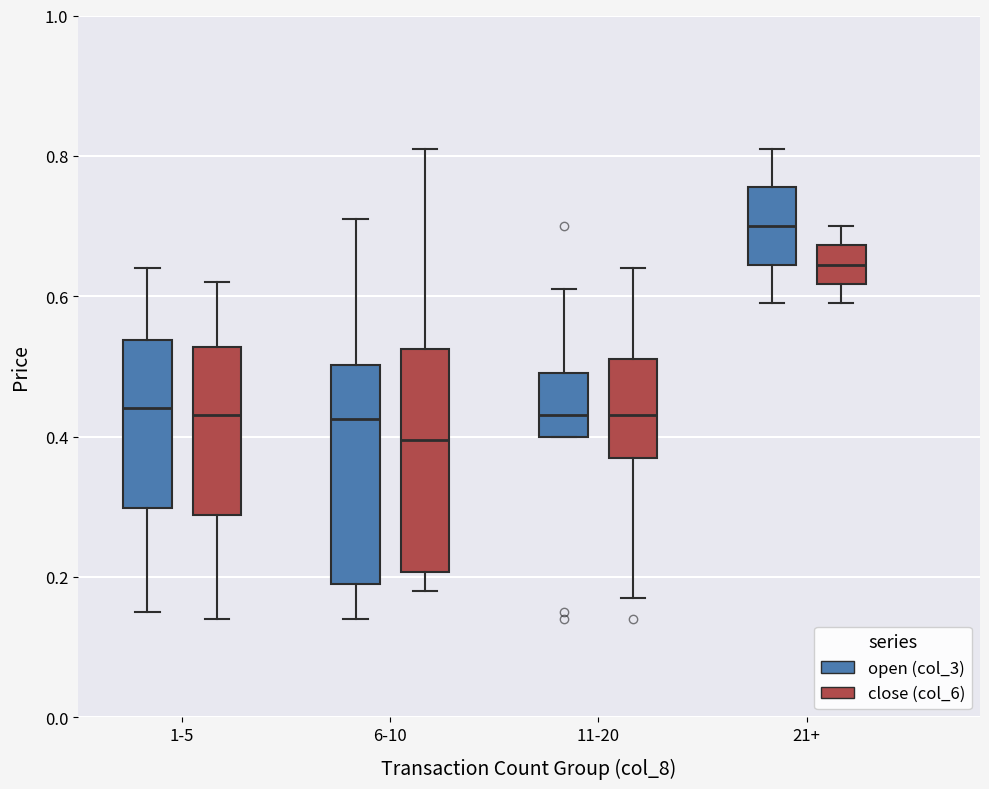

Reading left to right, transcribe this box plot: for each box, give where its median line is, the range the box spans, and where its two whiskers end, as read against the y-axis. The values are not printed on the chart, so give them approximately, as read against the axis.

1-5 (open (col_3)): median 0.44, box 0.30 to 0.54, whiskers 0.16 to 0.64
1-5 (close (col_6)): median 0.44, box 0.28 to 0.52, whiskers 0.14 to 0.62
6-10 (open (col_3)): median 0.42, box 0.20 to 0.50, whiskers 0.14 to 0.72
6-10 (close (col_6)): median 0.40, box 0.20 to 0.52, whiskers 0.18 to 0.82
11-20 (open (col_3)): median 0.44, box 0.40 to 0.50, whiskers 0.40 to 0.62
11-20 (close (col_6)): median 0.44, box 0.38 to 0.52, whiskers 0.18 to 0.64
21+ (open (col_3)): median 0.70, box 0.64 to 0.76, whiskers 0.60 to 0.82
21+ (close (col_6)): median 0.64, box 0.62 to 0.68, whiskers 0.60 to 0.70